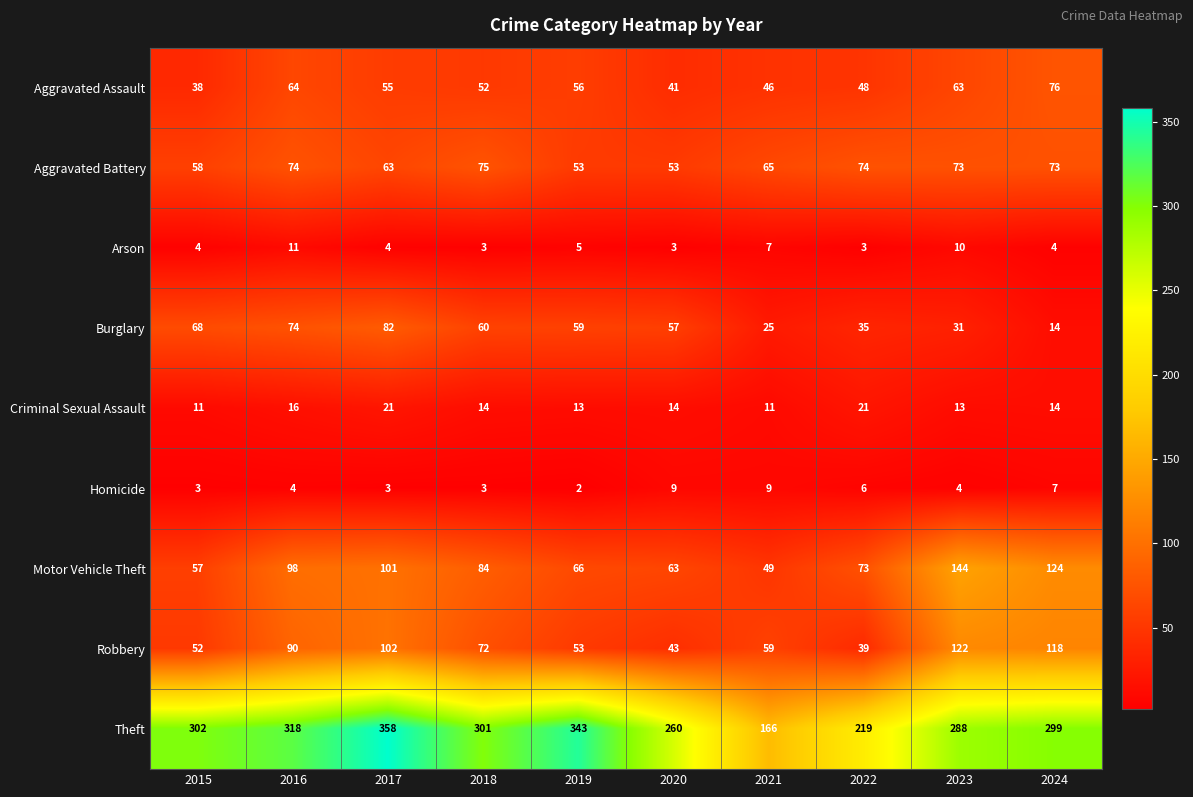

Which category has the highest value across all series?

2017